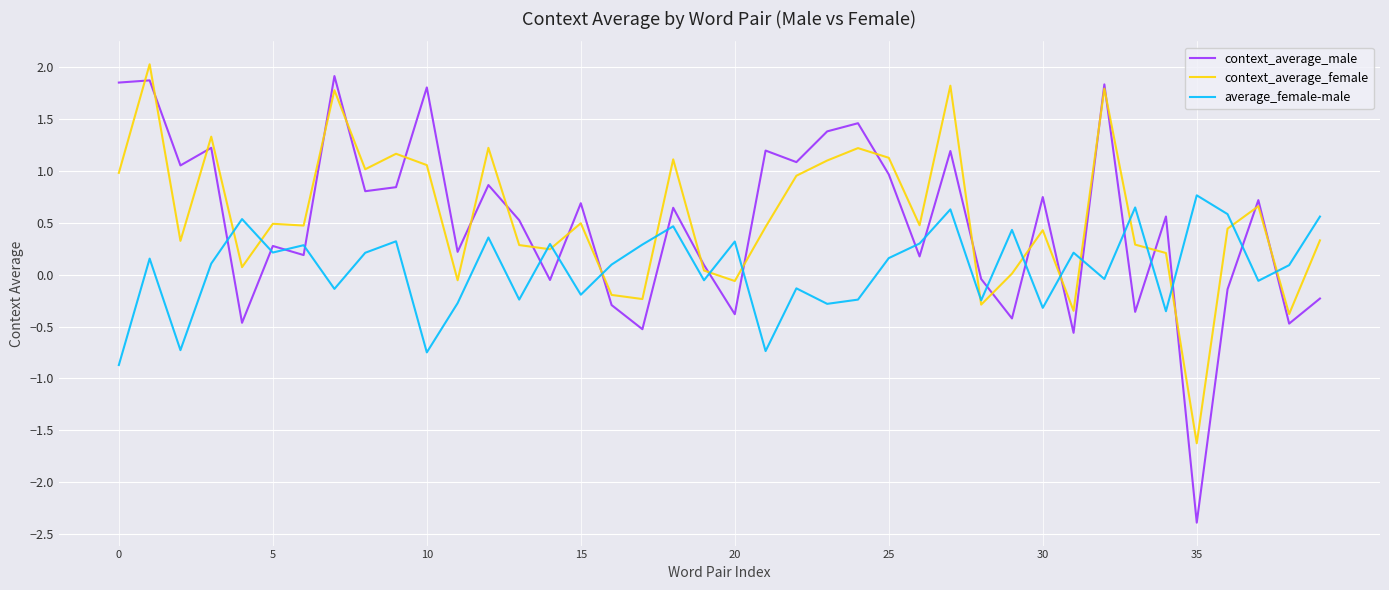

Which series has the widest spread of values?

context_average_male